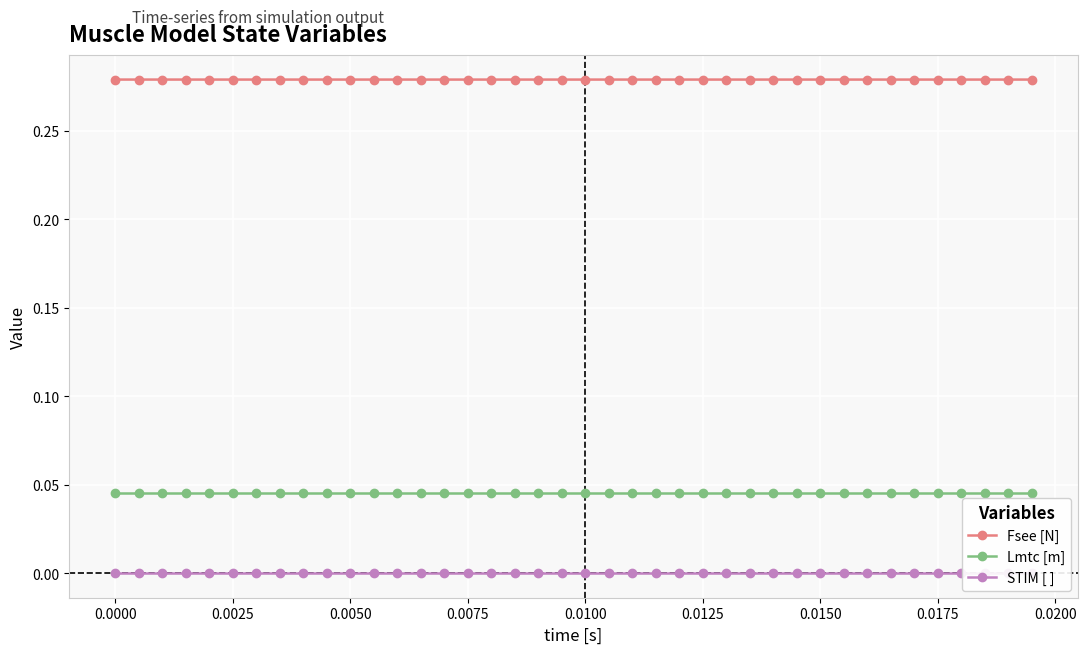

How many Fsee [N] values are between 0 and 1?

40